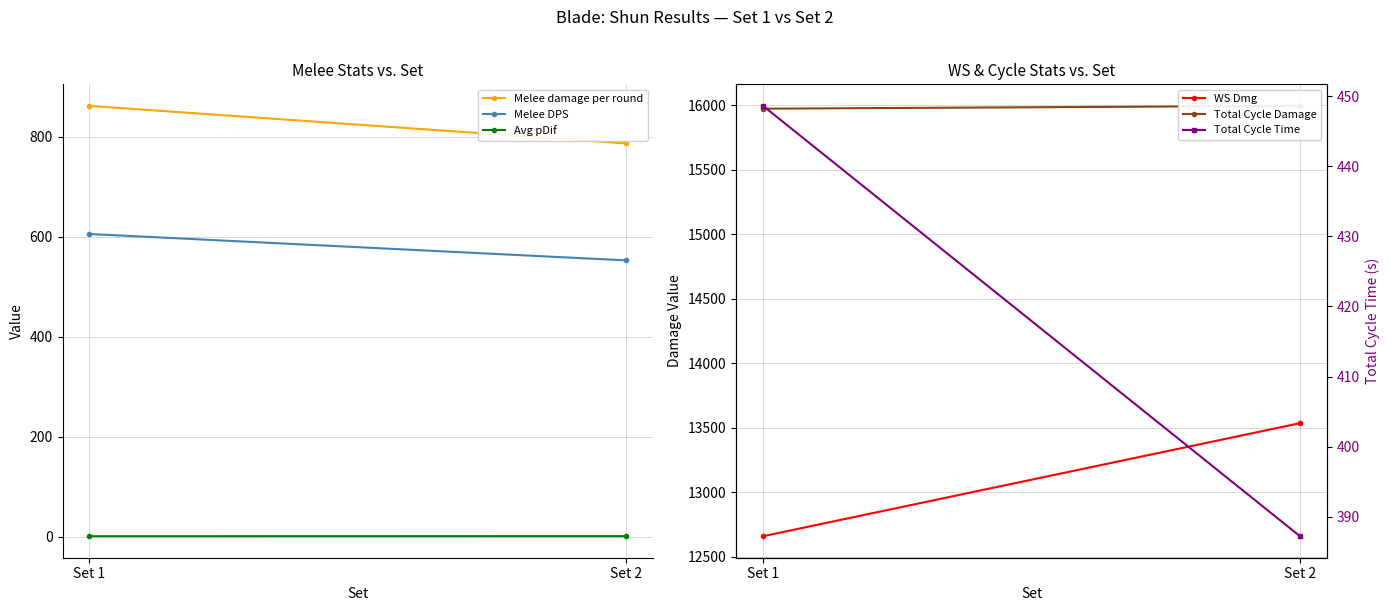

The Avg pDif series shows 0.9 at Set 1. True or false?

True